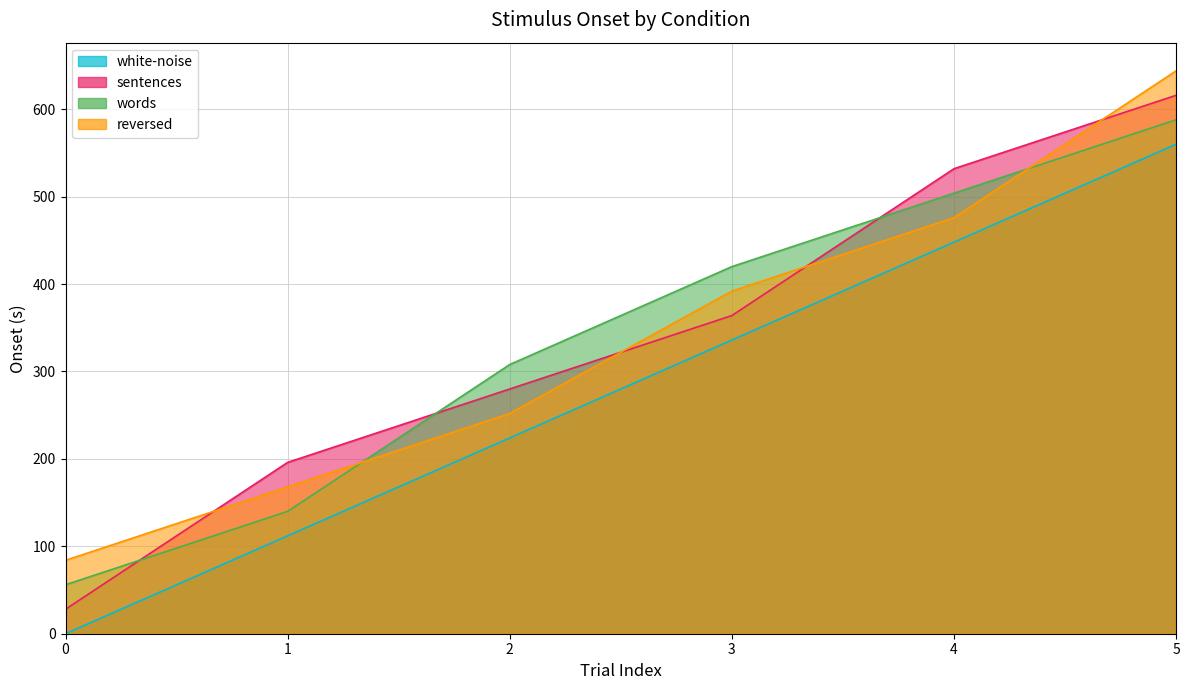

What is the difference between the maximum and second lowest values in the reversed series?

476